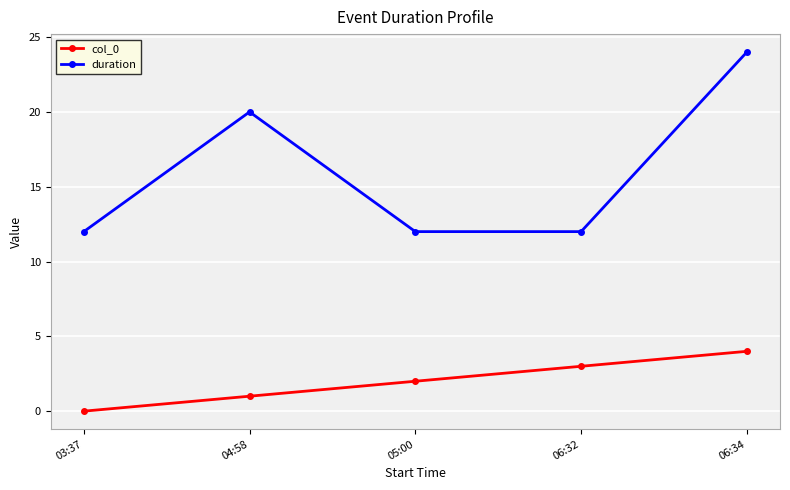

Is the value of col_0 at 03:37 greater than the value of duration at 04:58?

No